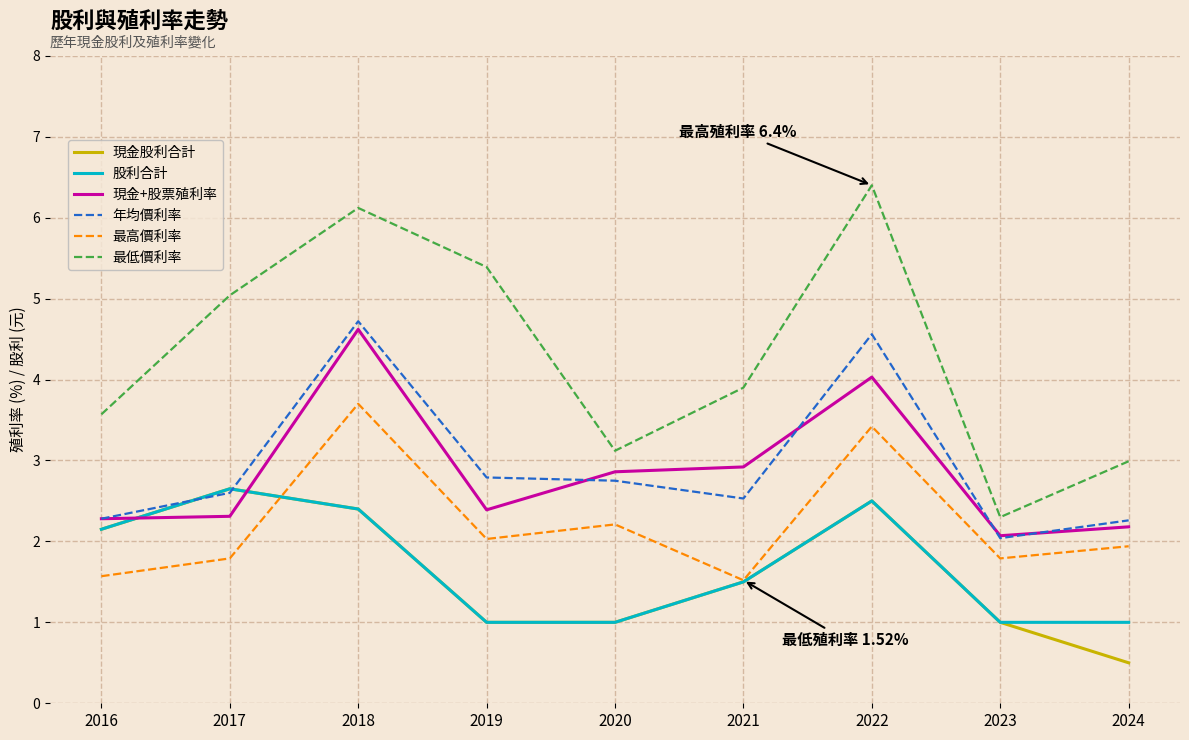

The value of 股利合計 at 2019 is 0.3. True or false?

False